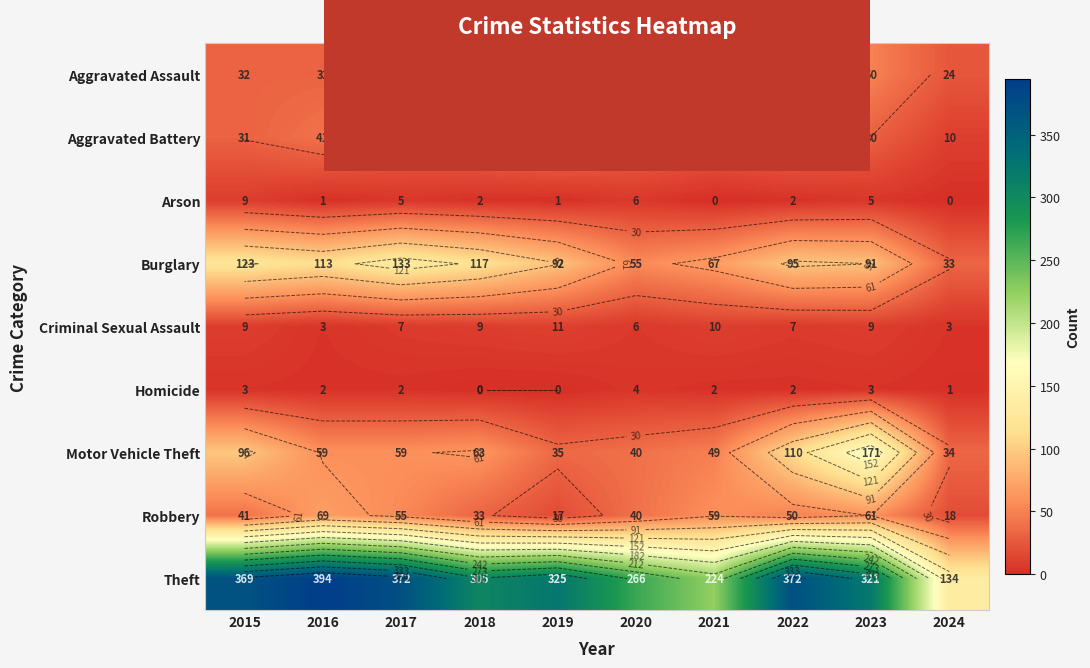

What is the difference between the maximum and second lowest values in the Burglary series?

78